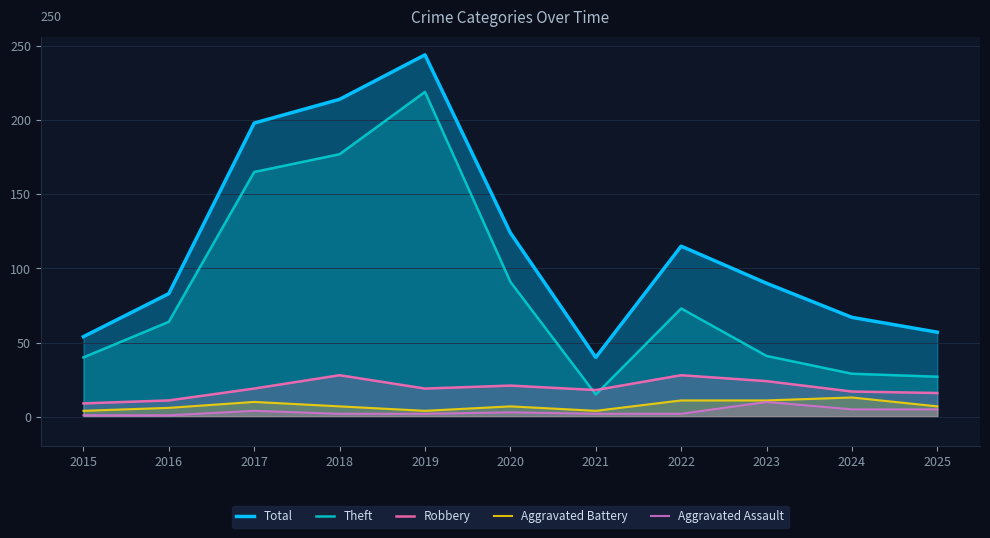

In Theft, how many points are higher than both neighbors (excluding endpoints)?

2